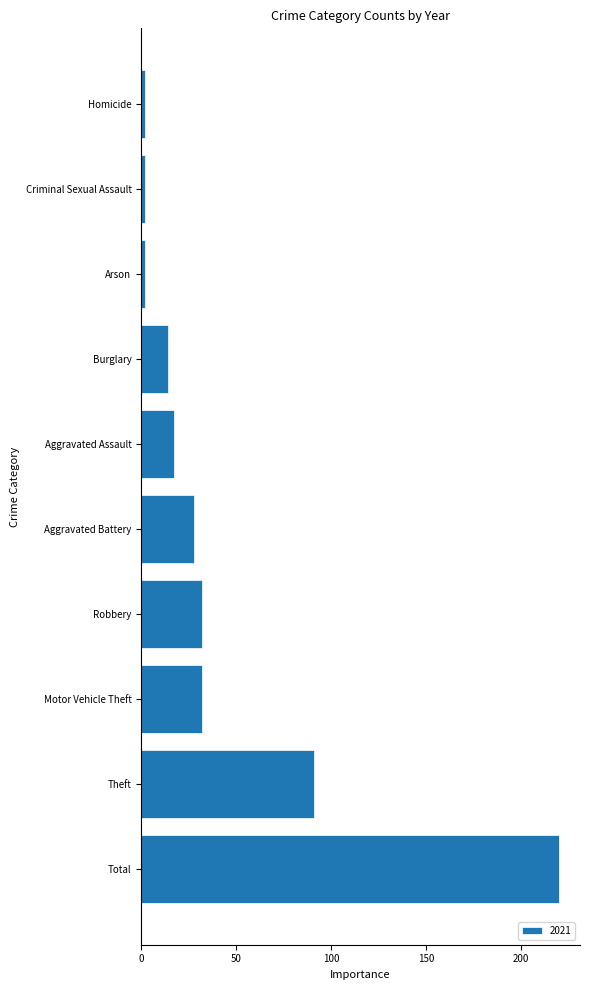

How many categories are shown in the chart?

10